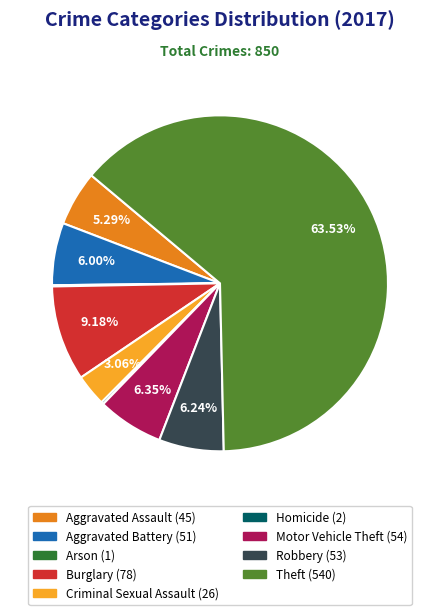

Which has a higher value, Motor Vehicle Theft or Burglary?

Burglary